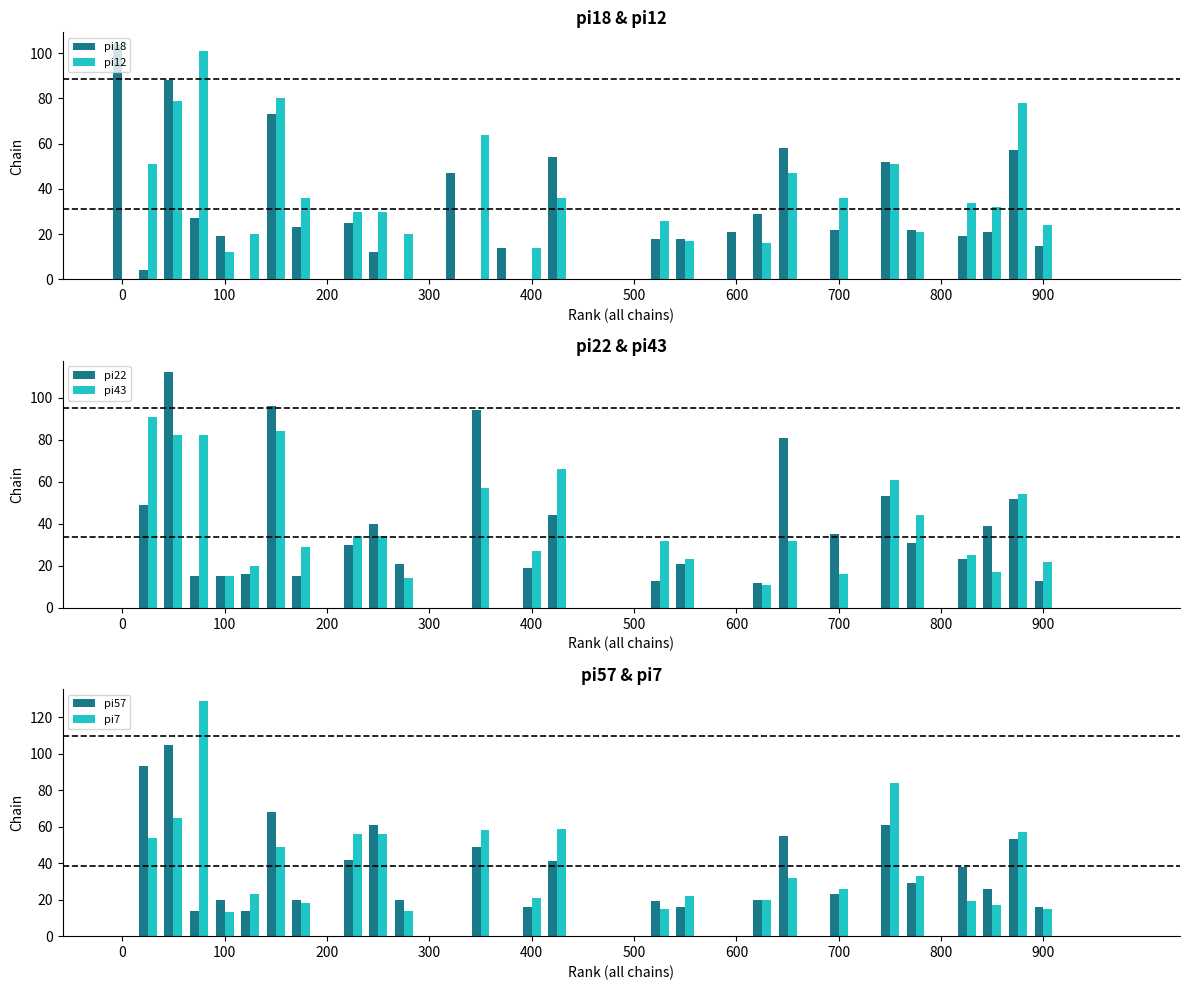

Reading right to left, what are all the values shown in this chart?

pi18: 0	0	0	15	57	21	19	0	22	52	0	22	0	58	29	21	0	18	18	0	0	0	54	0	14	0	47	0	0	12	25	0	23	73	0	19	27	88	4	104
pi12: 0	0	0	24	78	32	34	0	21	51	0	36	0	47	16	0	0	17	26	0	0	0	36	14	0	64	0	0	20	30	30	0	36	80	20	12	101	79	51	0
pi22: 0	0	0	13	52	39	23	0	31	53	0	35	0	81	12	0	0	21	13	0	0	0	44	19	0	94	0	0	21	40	30	0	15	96	16	15	15	112	49	0
pi43: 0	0	0	22	54	17	25	0	44	61	0	16	0	32	11	0	0	23	32	0	0	0	66	27	0	57	0	0	14	34	34	0	29	84	20	15	82	82	91	0
pi57: 0	0	0	16	53	26	38	0	29	61	0	23	0	55	20	0	0	16	19	0	0	0	41	16	0	49	0	0	20	61	42	0	20	68	14	20	14	105	93	0
pi7: 0	0	0	15	57	17	19	0	33	84	0	26	0	32	20	0	0	22	15	0	0	0	59	21	0	58	0	0	14	56	56	0	18	49	23	13	129	65	54	0